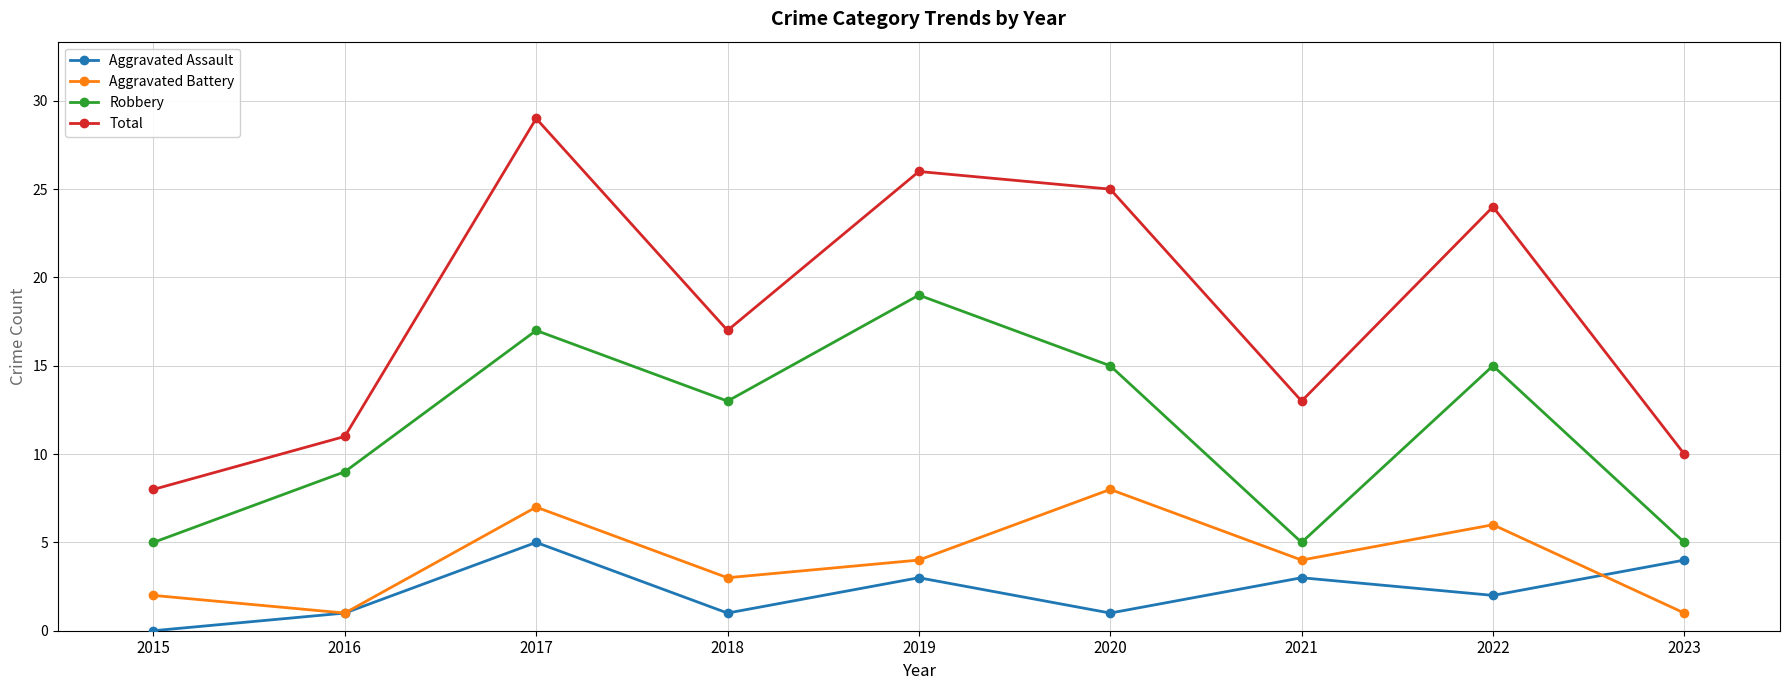

True or false: Robbery and Total cross at least once.

False